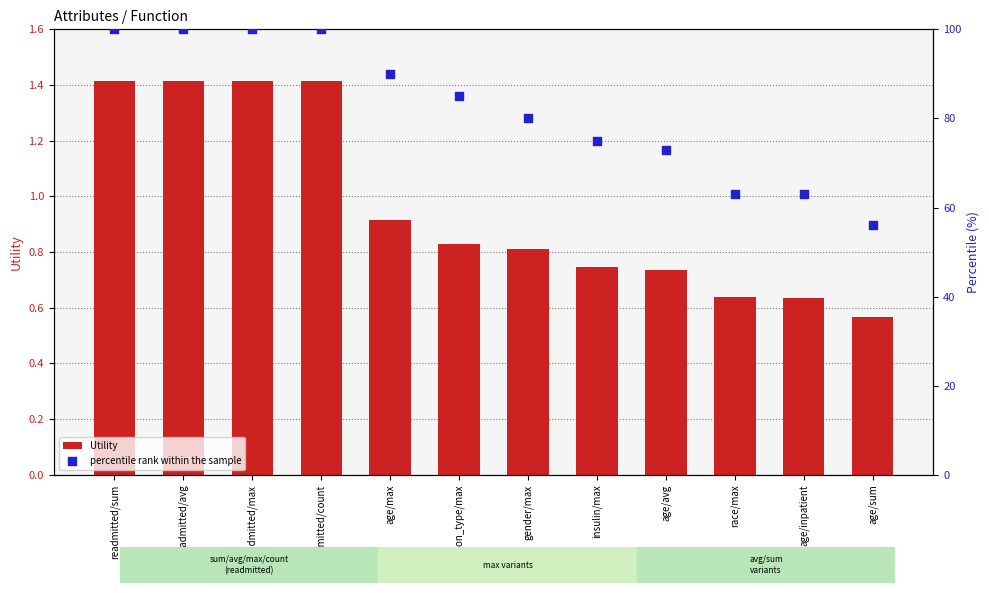

What is the total value across all series at readmitted/sum?

101.4